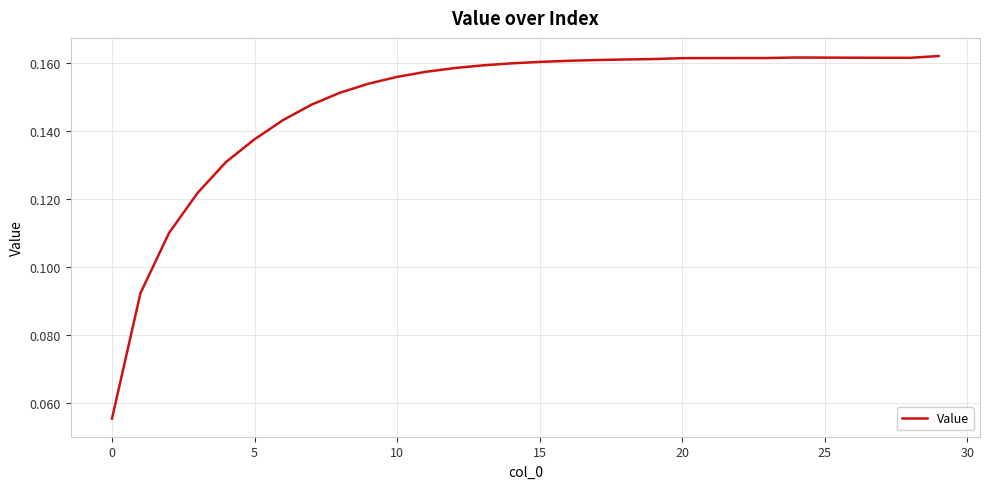

The chart shows a value of 0.2 at 5. True or false?

False